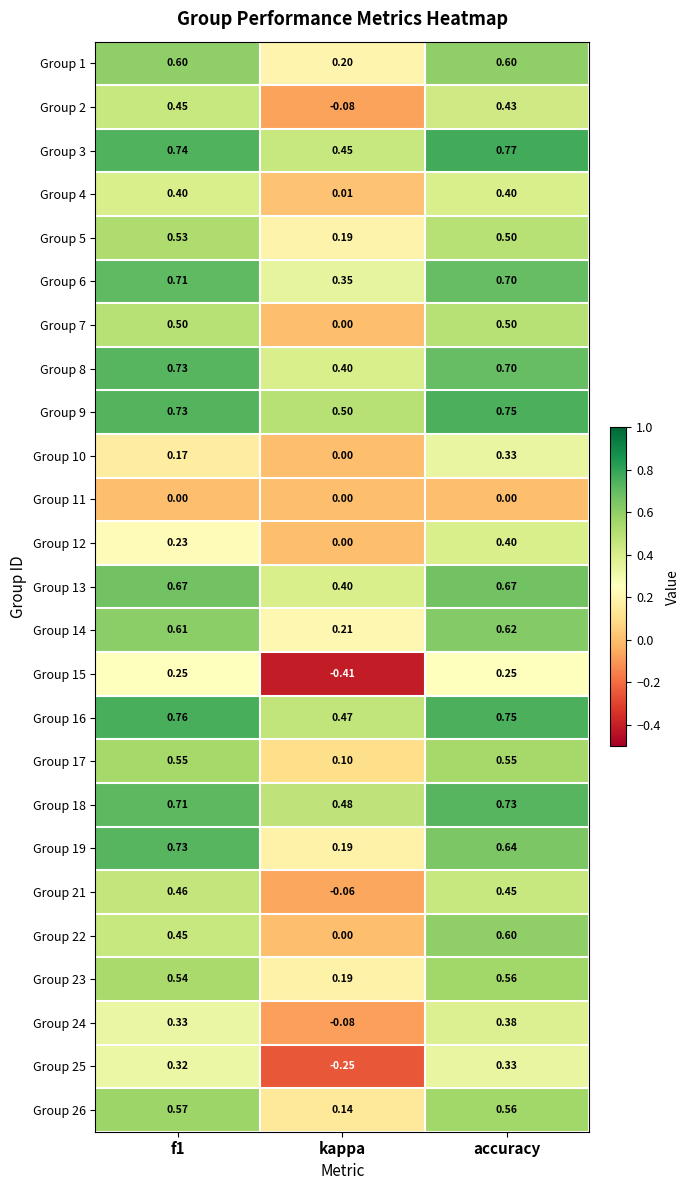

How many series are shown in this chart?

25